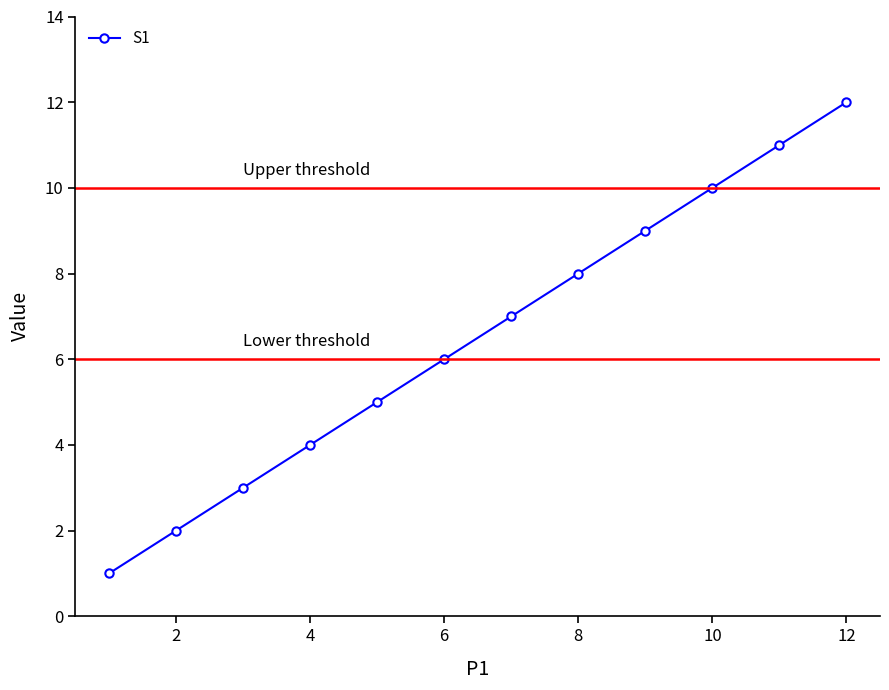

What is the maximum value shown in the chart?

12